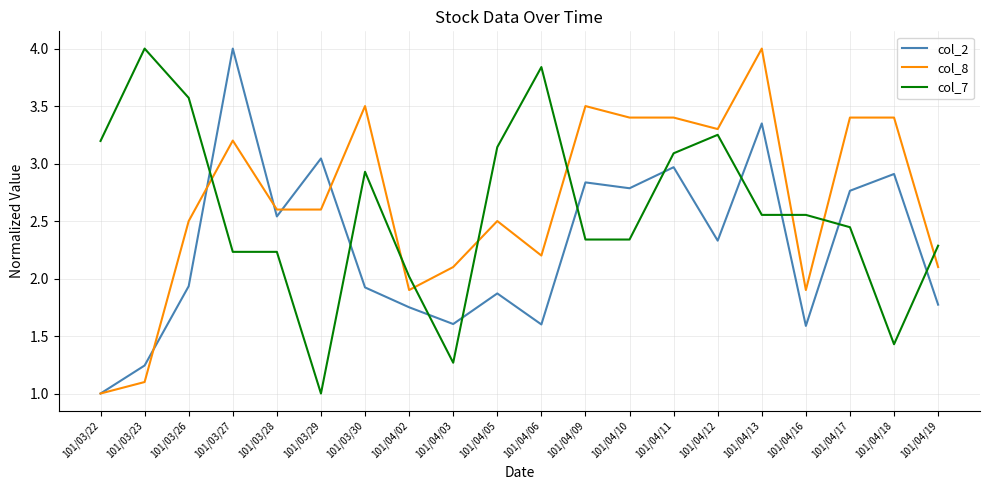

What is the spread (max minus min) of values at 101/04/06?

2.2